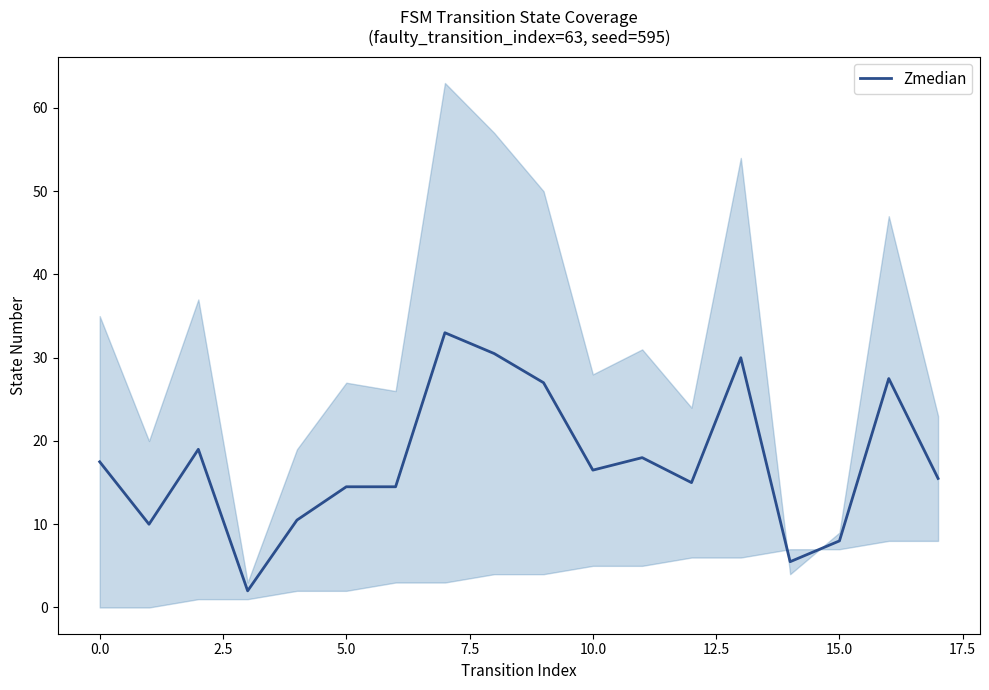

Is this an area chart (filled region under the line)?

No